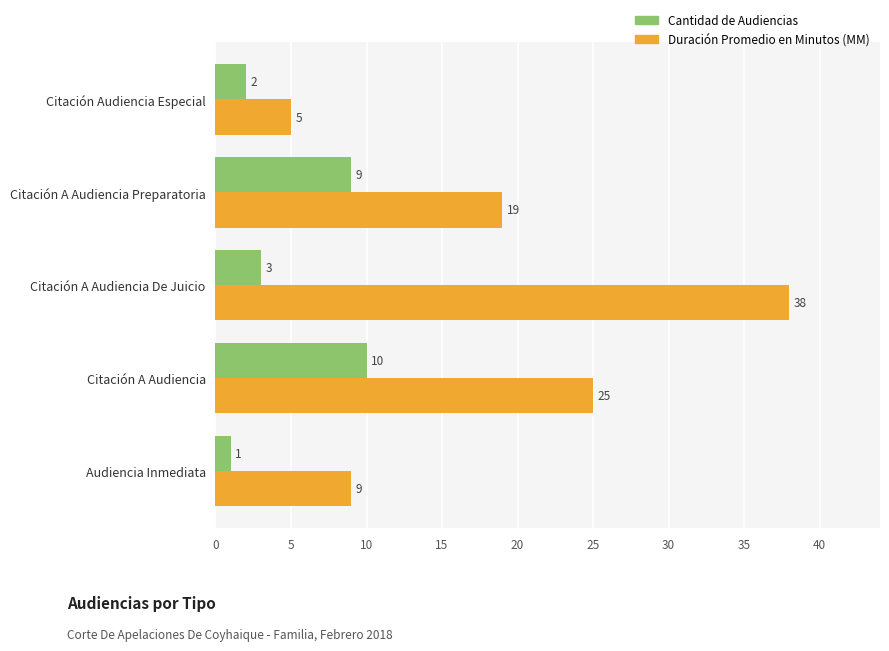

Count the number of data series in this chart.

2